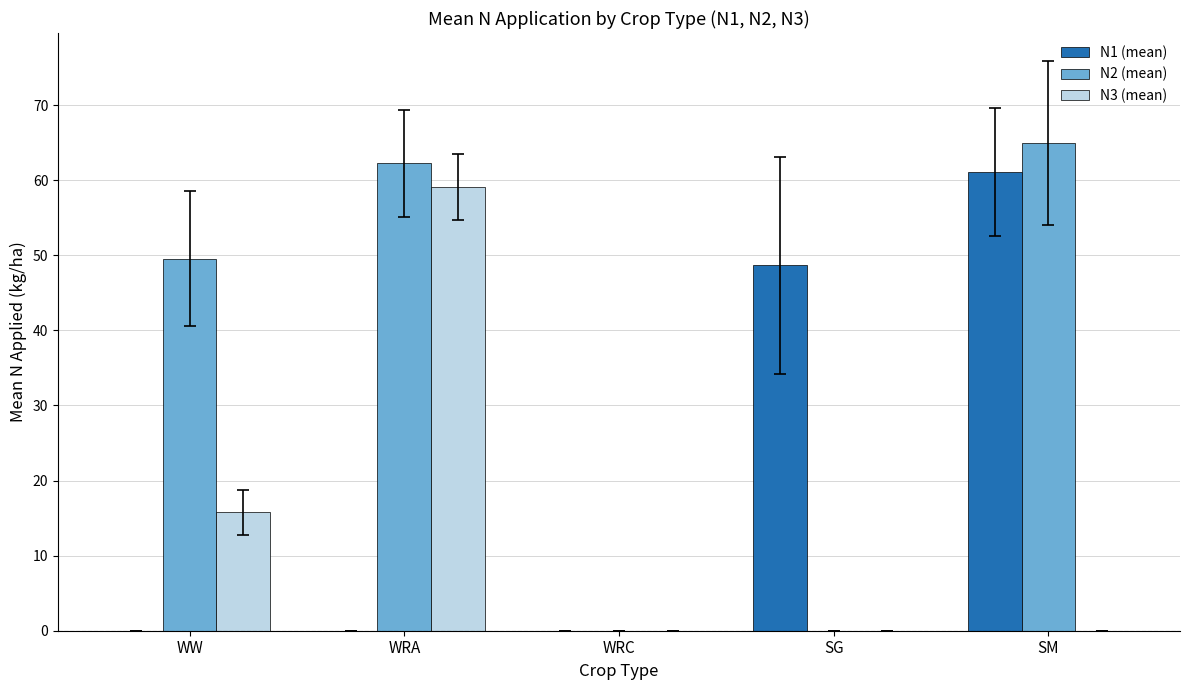

Which label corresponds to the largest value in the chart?

SM